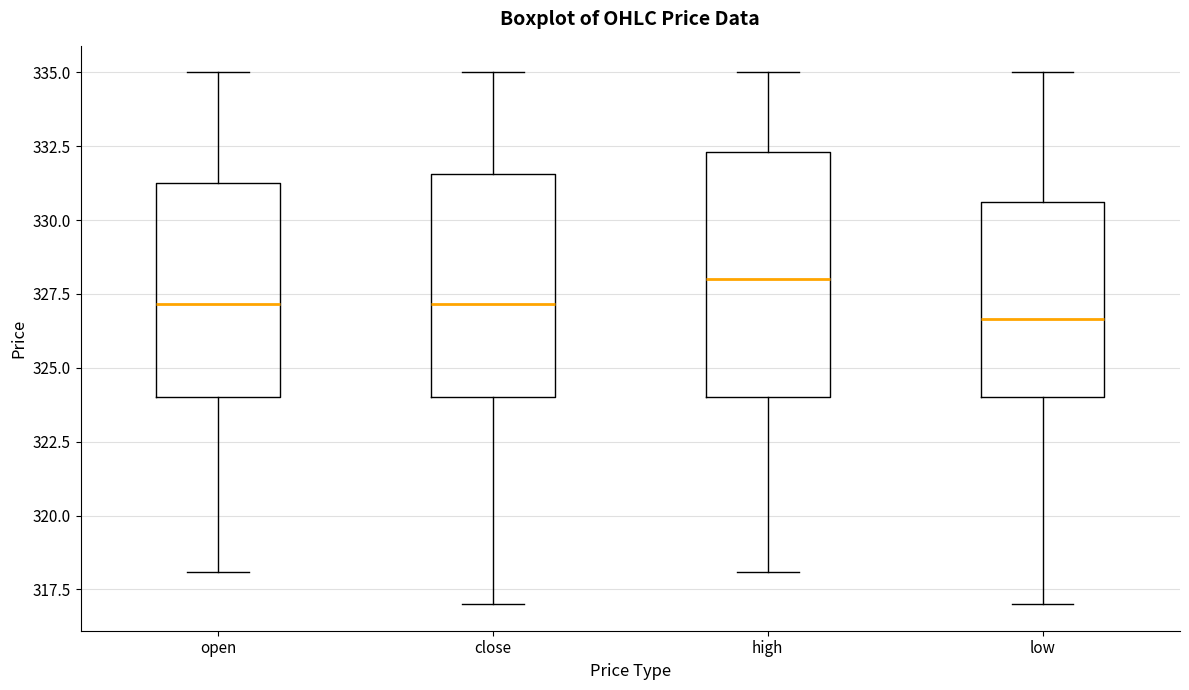

Where does the median line of the box for open sit on the y-axis? The values are not printed on the chart, so give them approximately, as read against the axis.

327.0